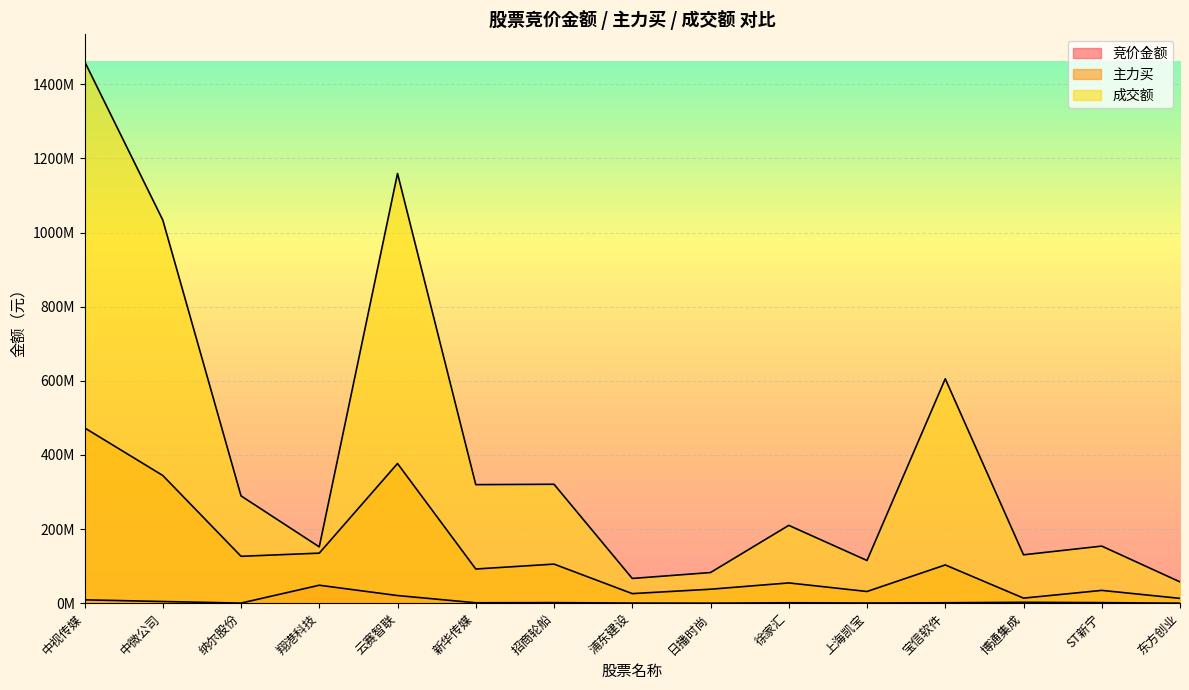

How many values in the 竞价金额 series are below 1145848?

7